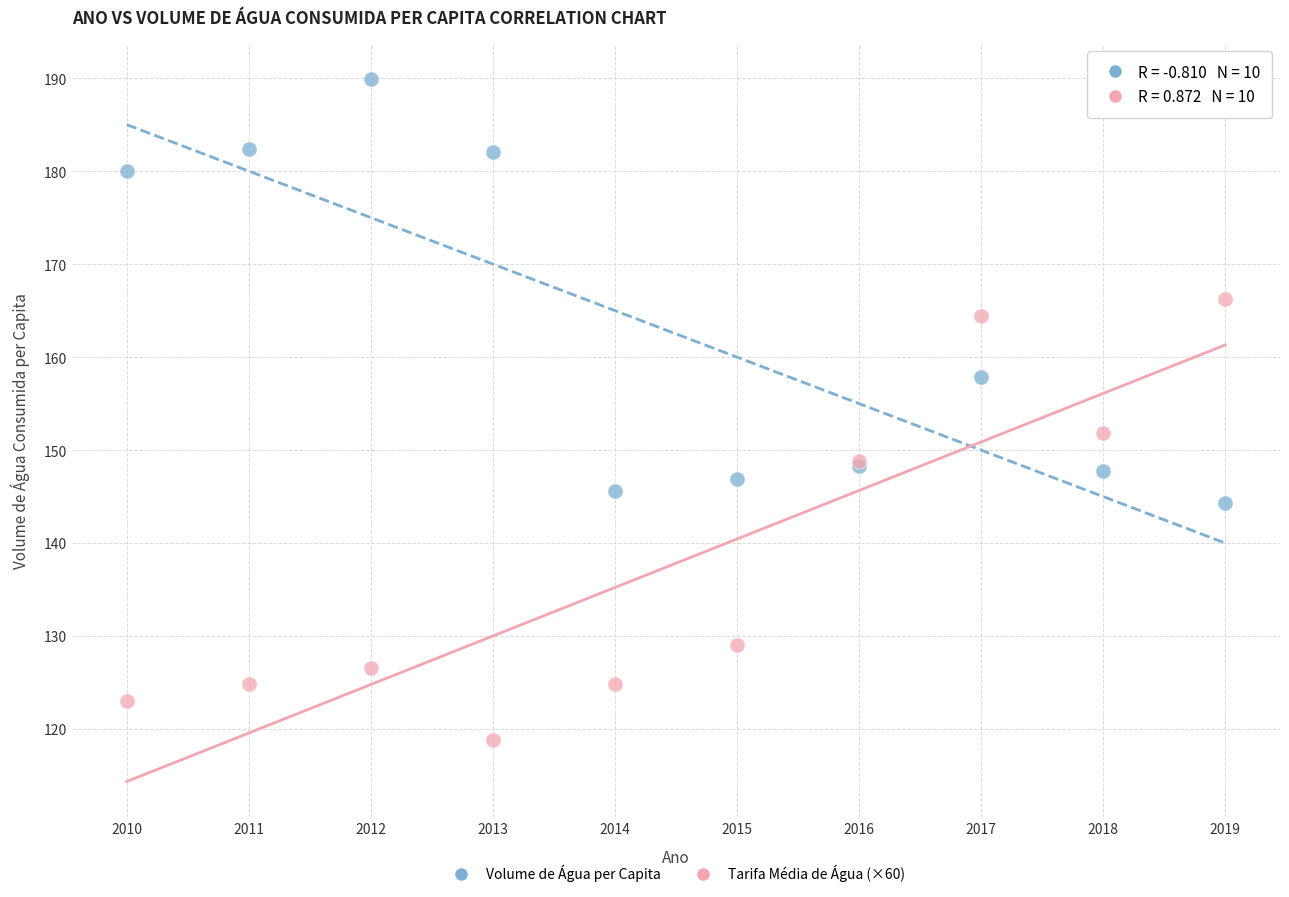

In the Tarifa Média de Água (×60) series, what Y value is closest to 142?

148.8